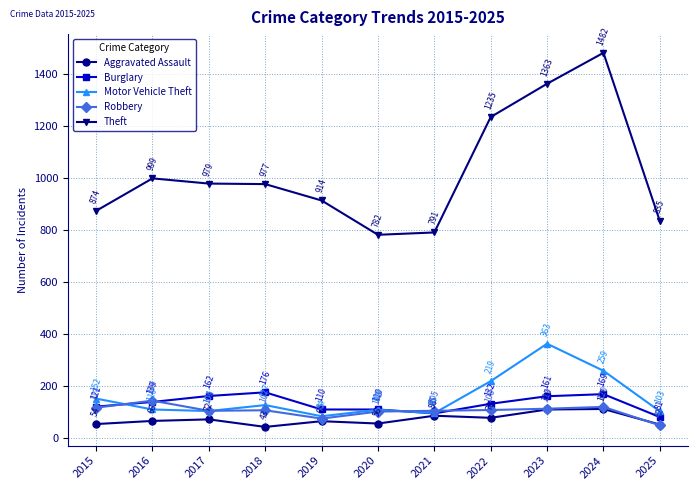

At 2017, list the series in order from smallest to largest.

Aggravated Assault, Motor Vehicle Theft, Robbery, Burglary, Theft